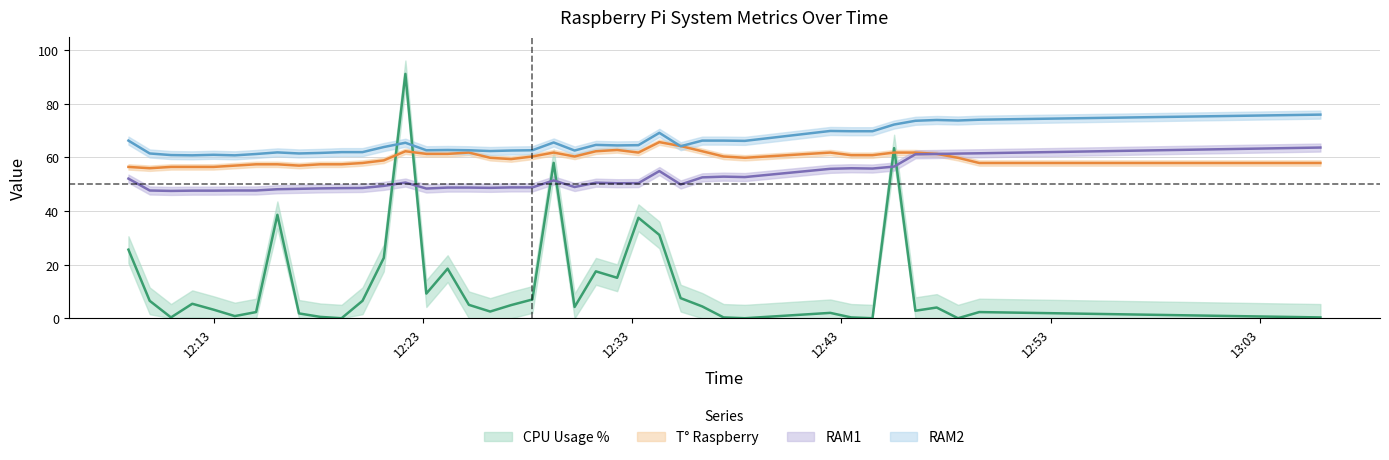

Rank the series at 2022-01-10 12:48:34 from lowest to highest value.

CPU Usage %, T° Raspberry, RAM1, RAM2